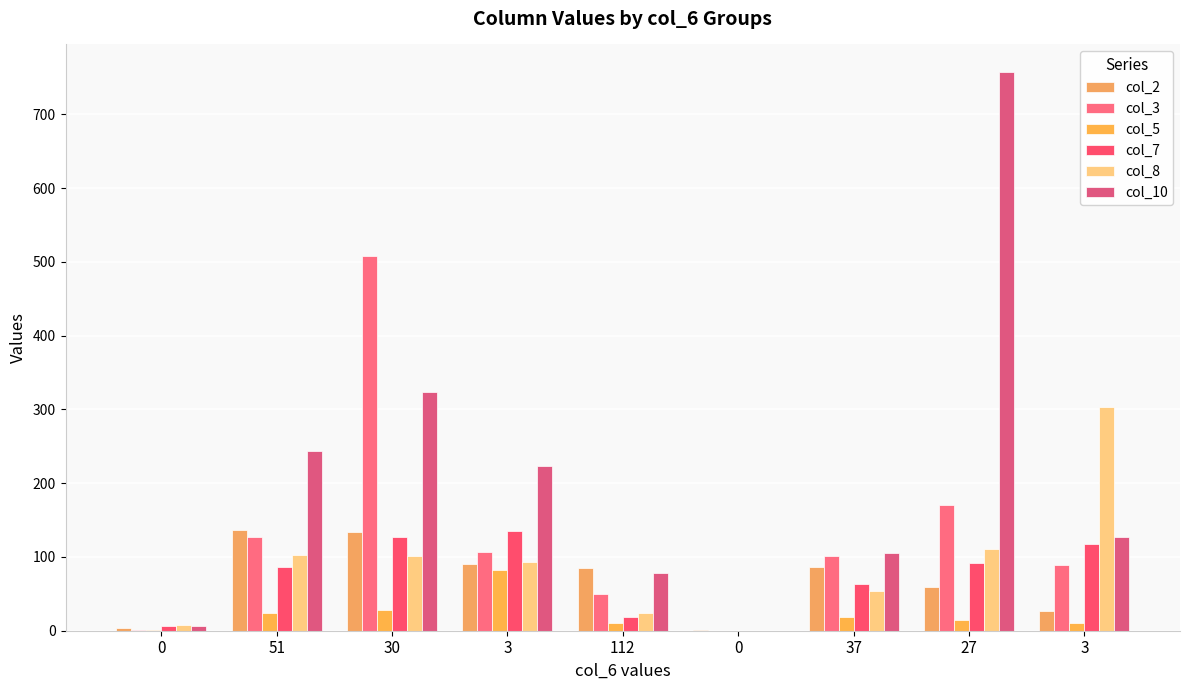

Does the chart contain stacked bars?

No